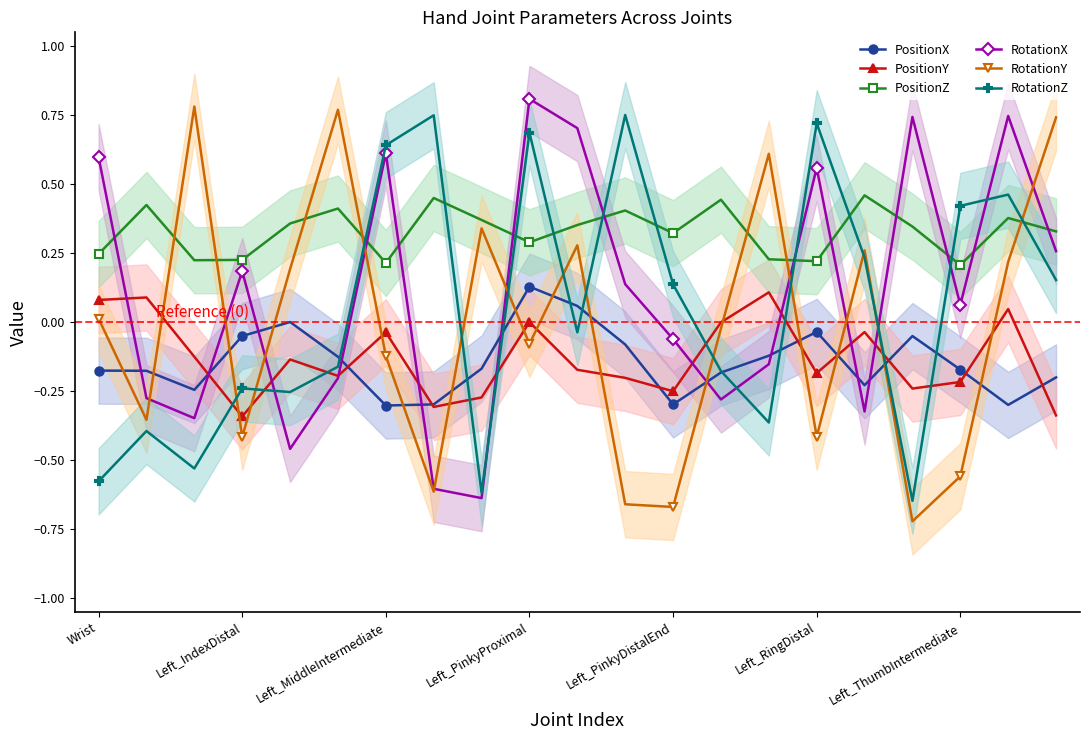

The PositionZ series shows 0.5 at Left_PinkyDistalEnd. True or false?

False